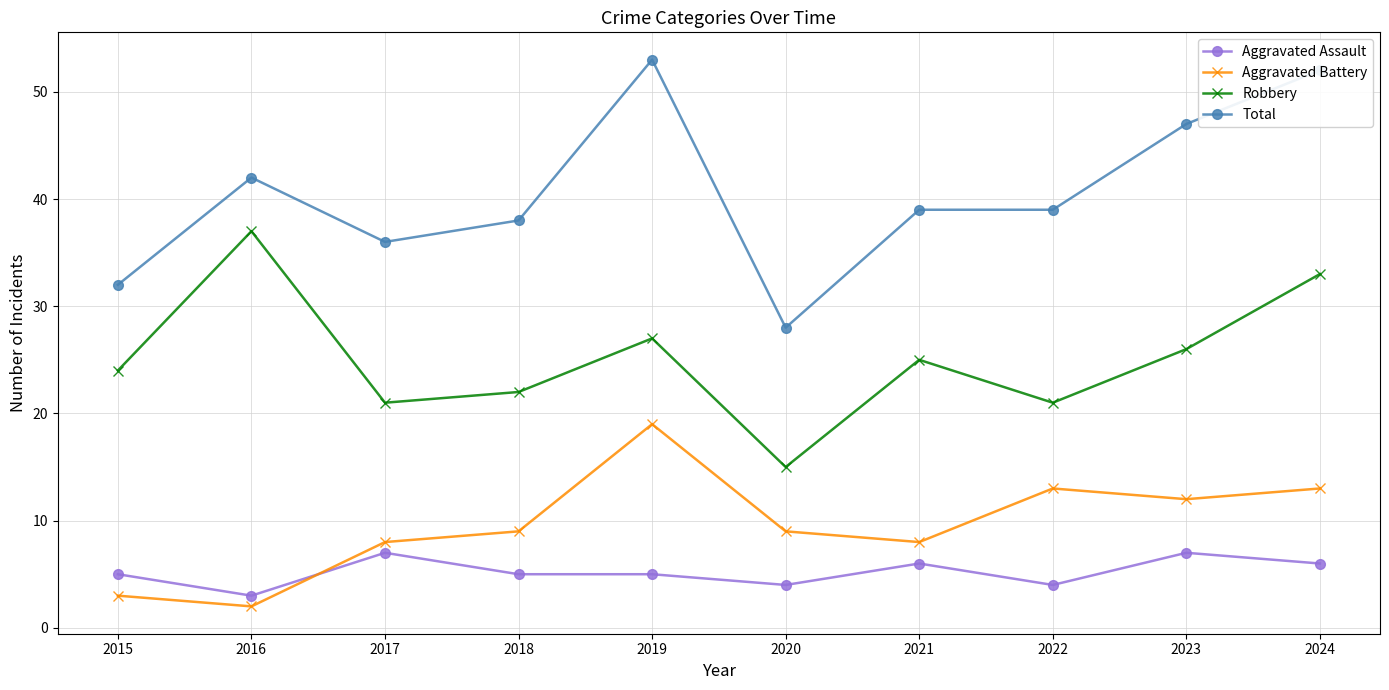

Reading left to right, list all the values displayed in this chart.

Aggravated Assault: 5	3	7	5	5	4	6	4	7	6
Aggravated Battery: 3	2	8	9	19	9	8	13	12	13
Robbery: 24	37	21	22	27	15	25	21	26	33
Total: 32	42	36	38	53	28	39	39	47	52